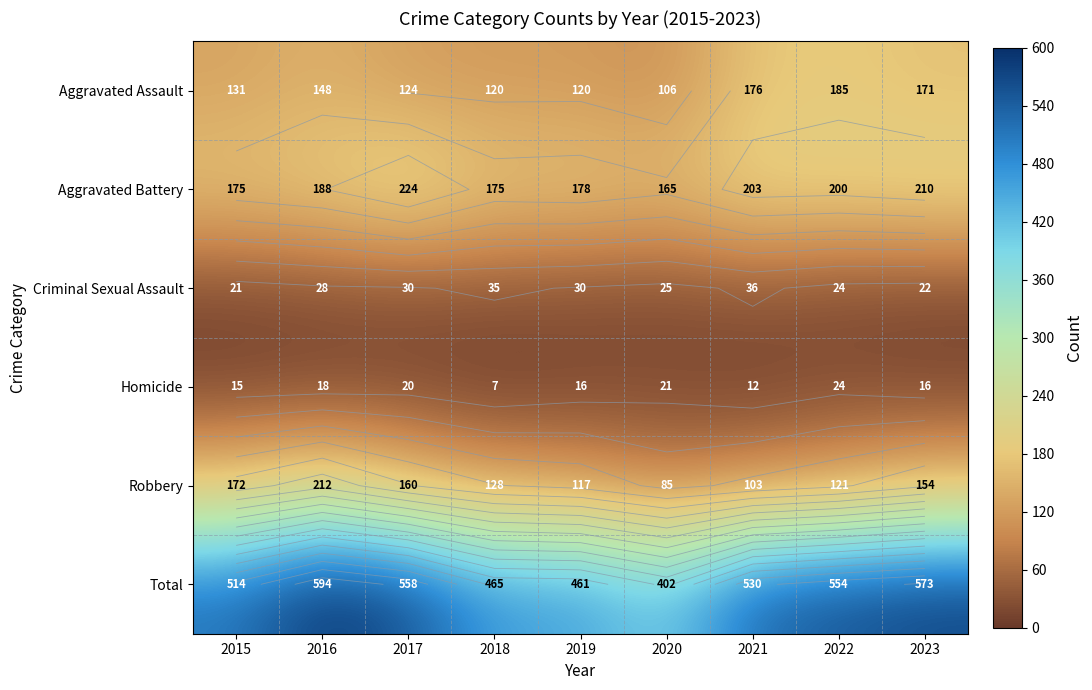

What is the highest value of the Homicide series?

24